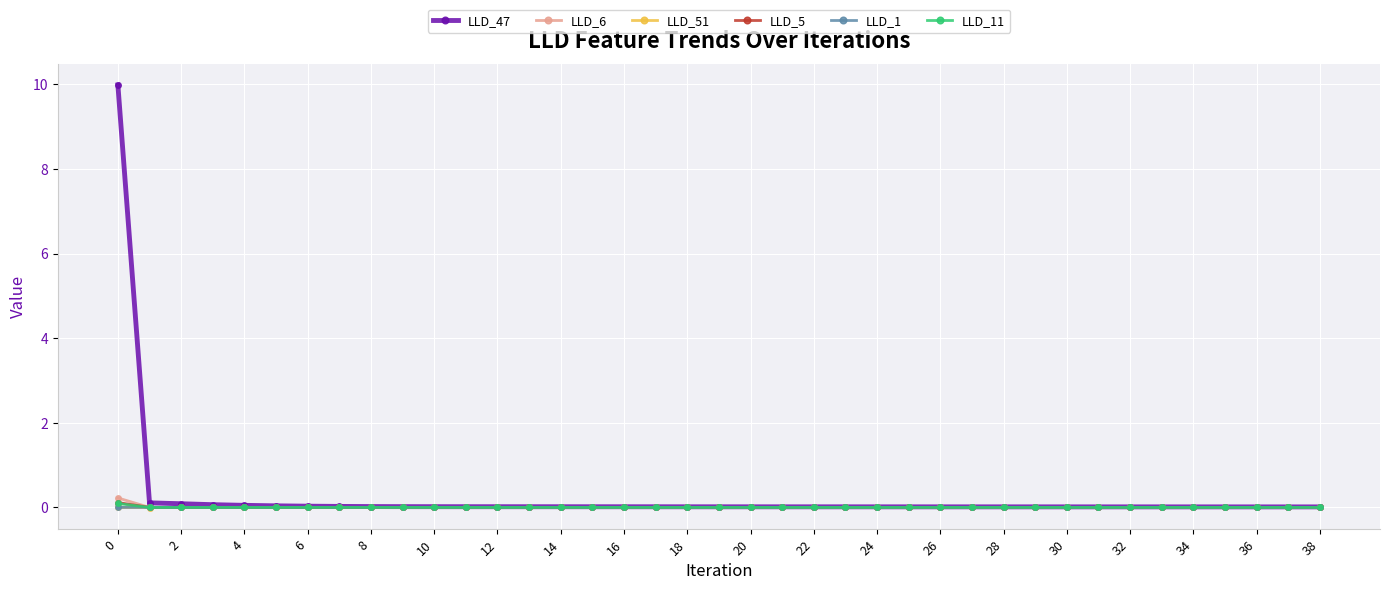

True or false: LLD_5 has more than 1 interior local peaks.

True